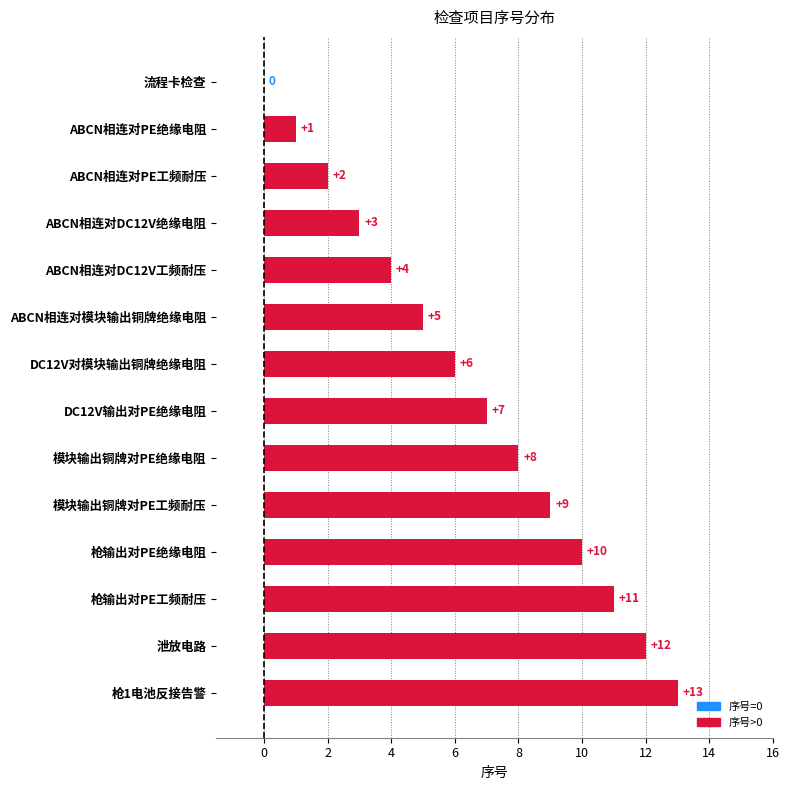

The value at ABCN相连对DC12V绝缘电阻 is 3. True or false?

True